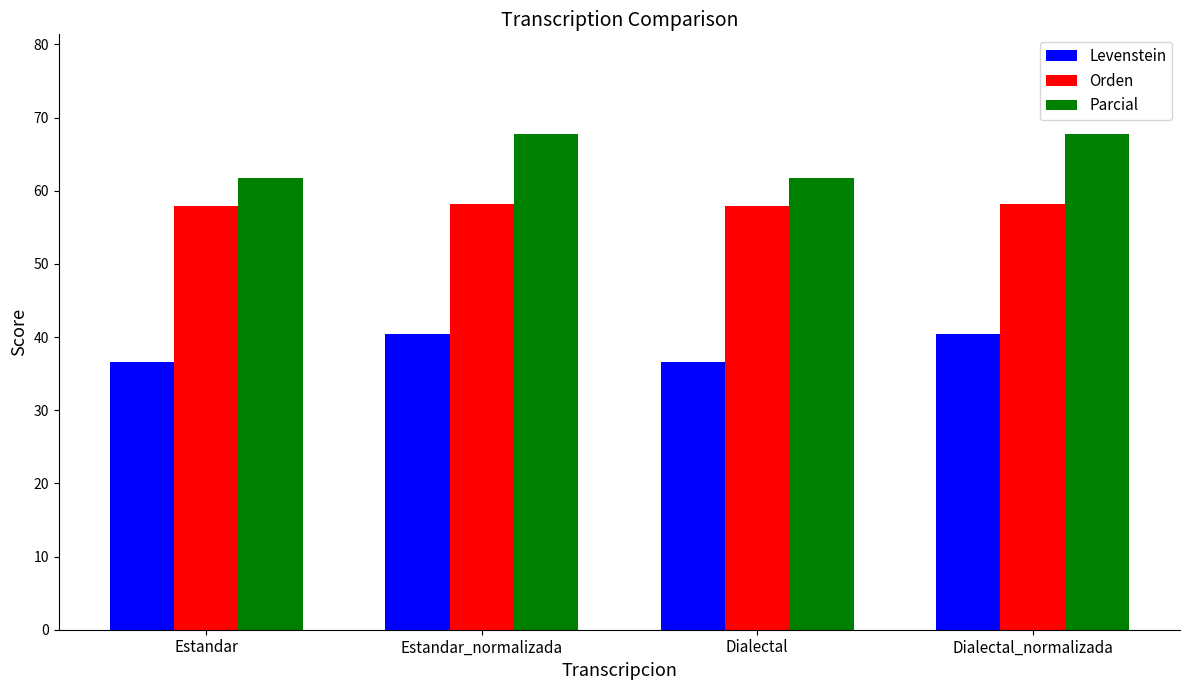

How many data points does each series have?

4